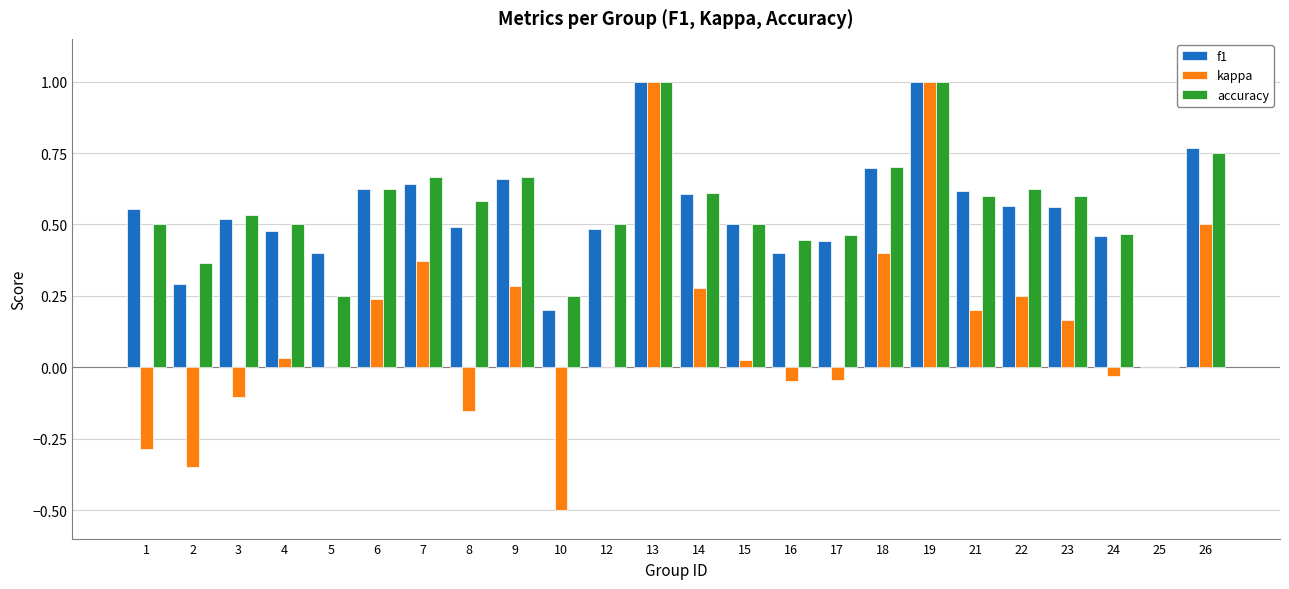

What is the sum of all f1 values?

13.0